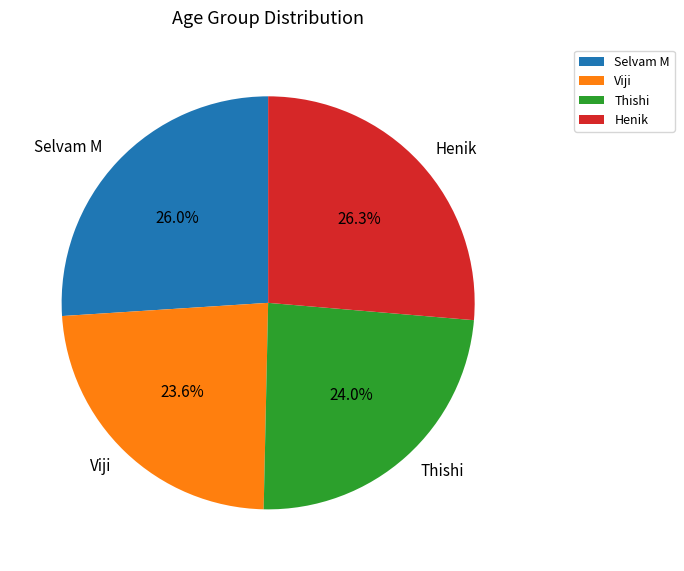

Is there any slice that represents more than half of the pie?

No